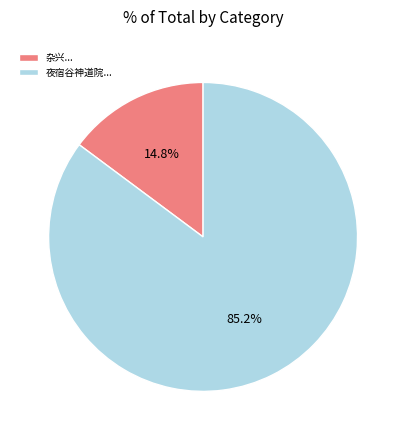

Does 夜宿谷神道院... represent more than half of the total?

Yes